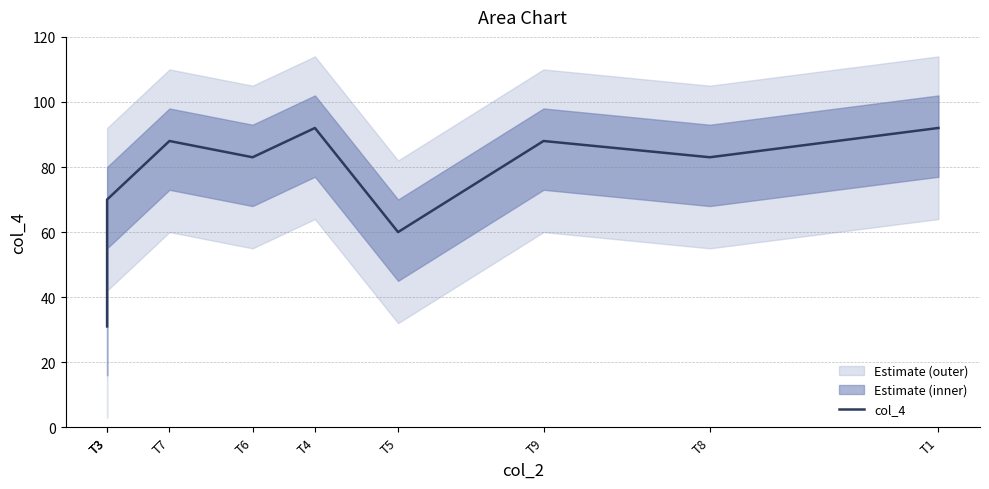

What is the label of the 8th point from the right?

T3